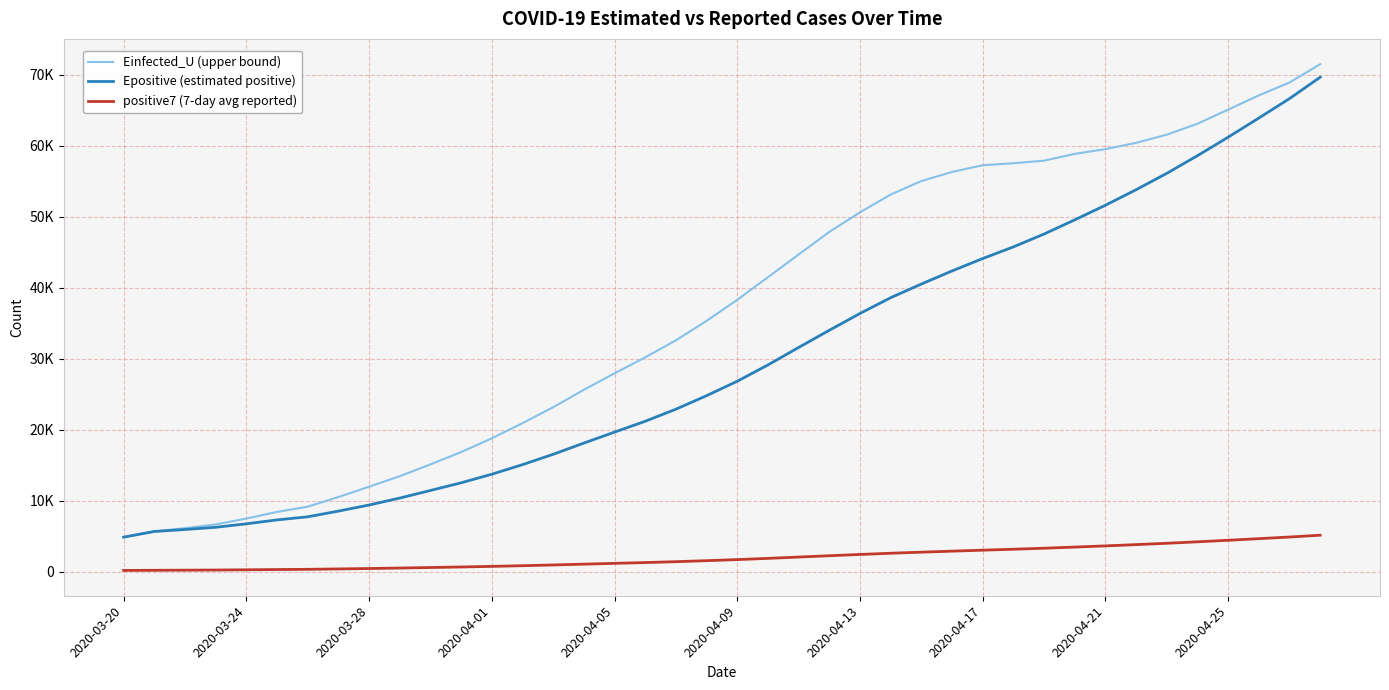

Is this an area chart (filled region under the line)?

No